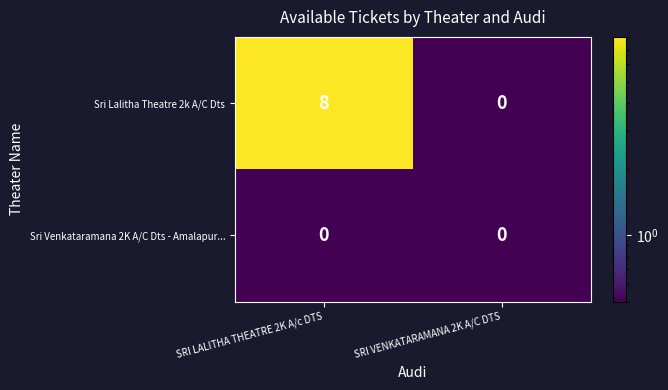

What is the sum of all Sri Lalitha Theatre 2k A/C Dts values?

8